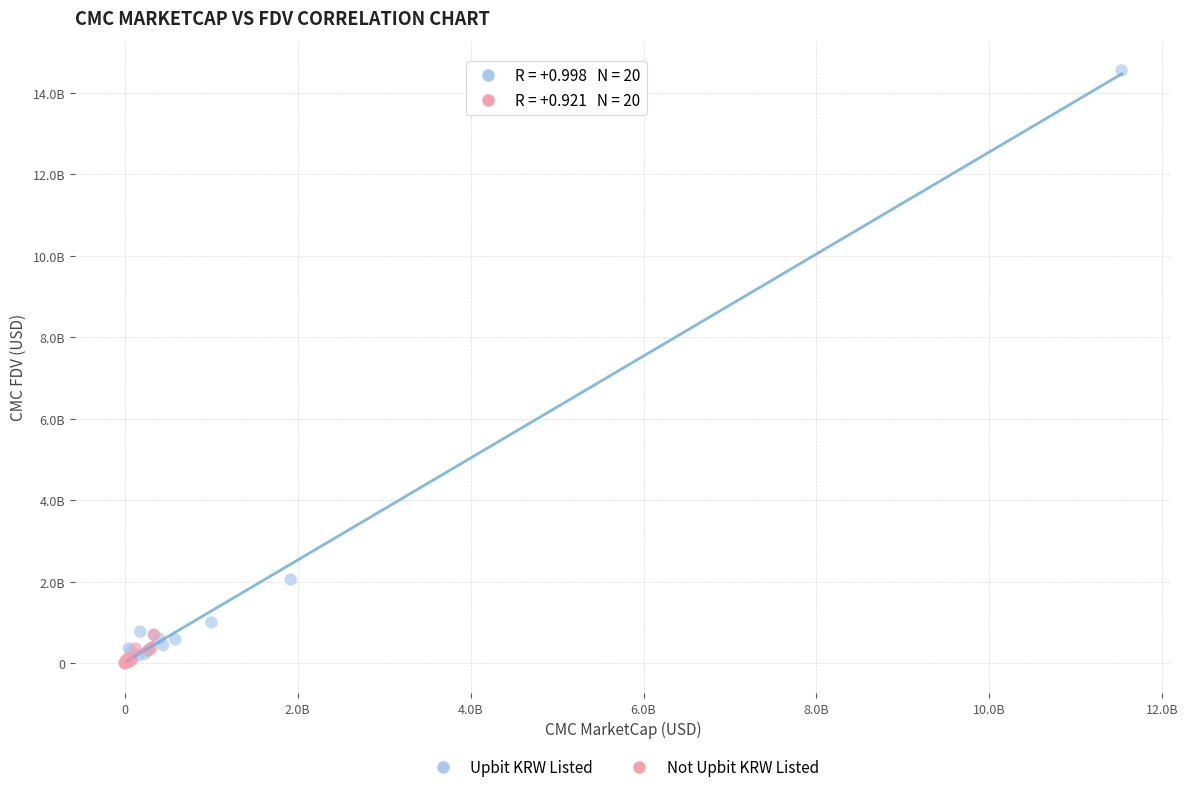

What are all the series names shown in the legend?

Upbit KRW Listed, Not Upbit KRW Listed